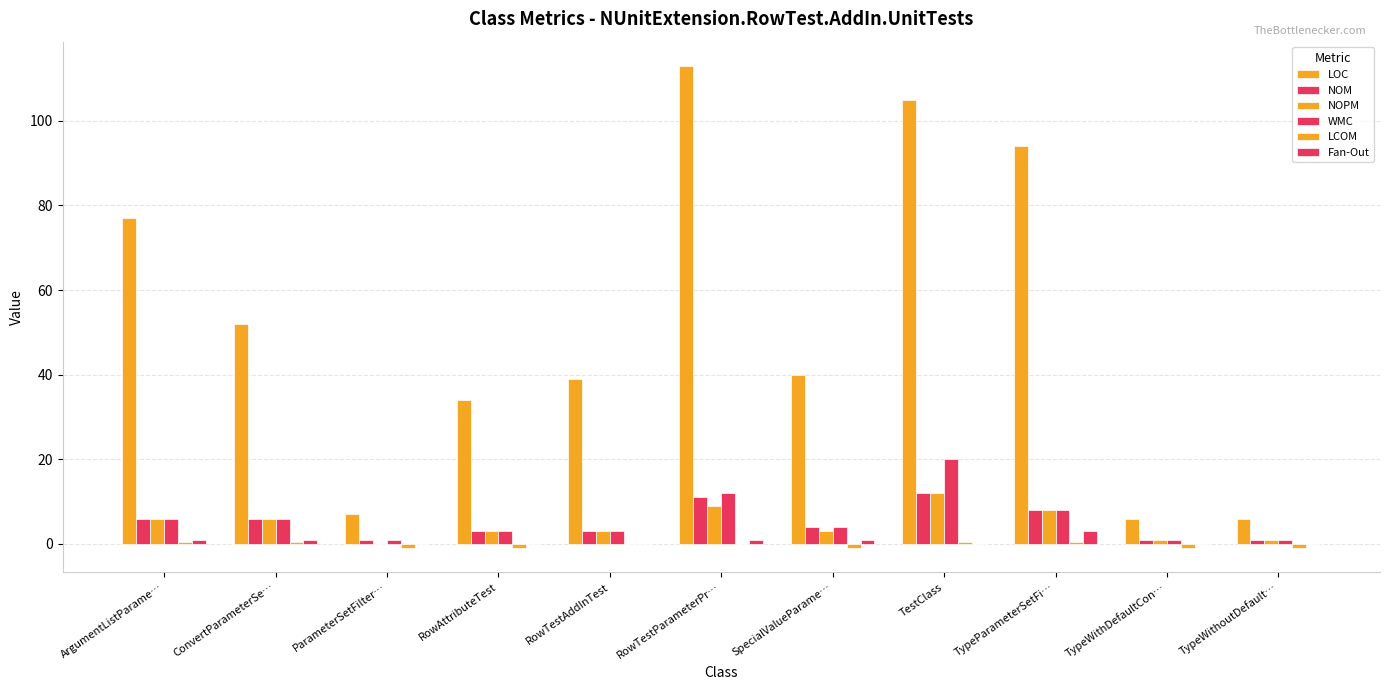

How many distinct data groups are displayed?

6